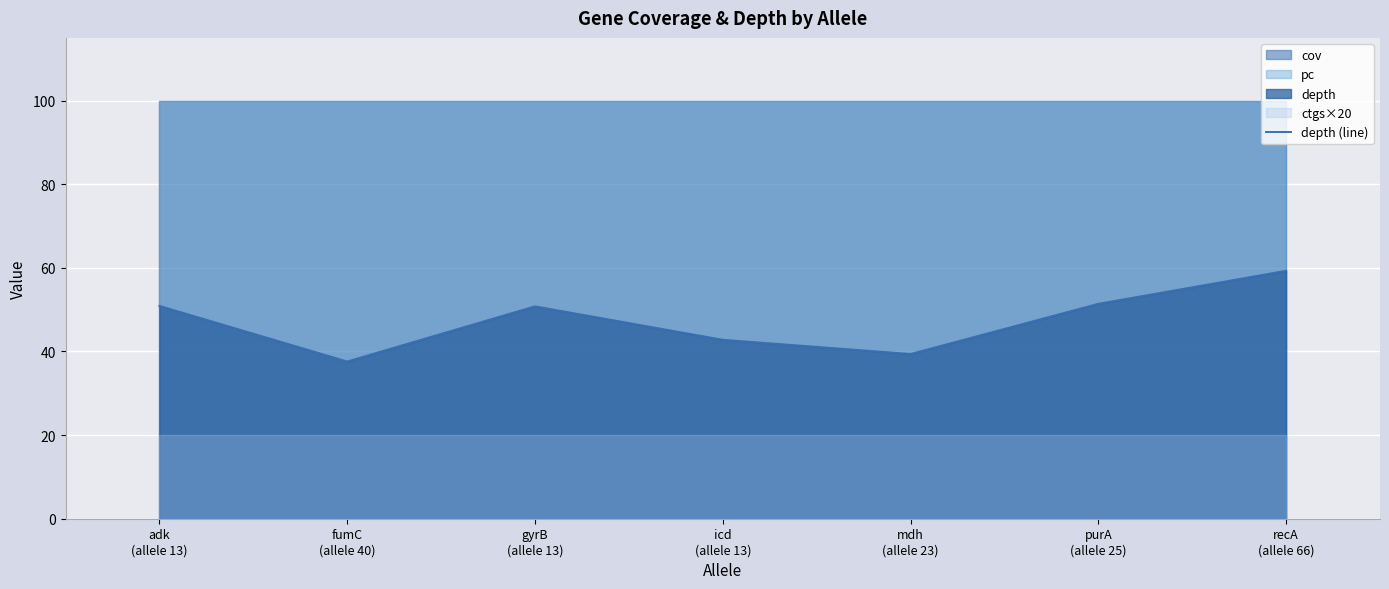

At which category does the chart reach its peak across all series?

recA
(allele 66)